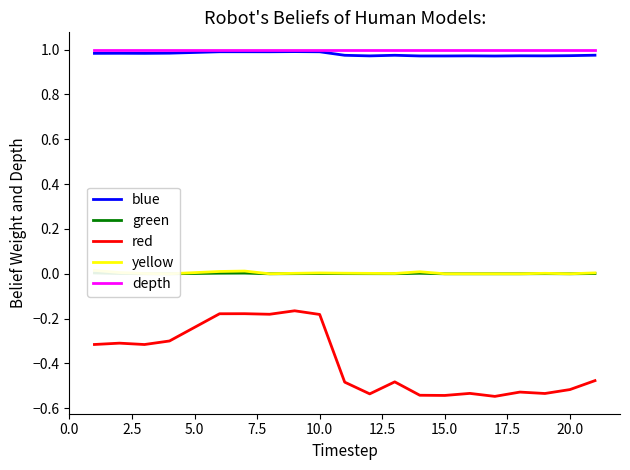

True or false: red and depth intersect in this chart.

False